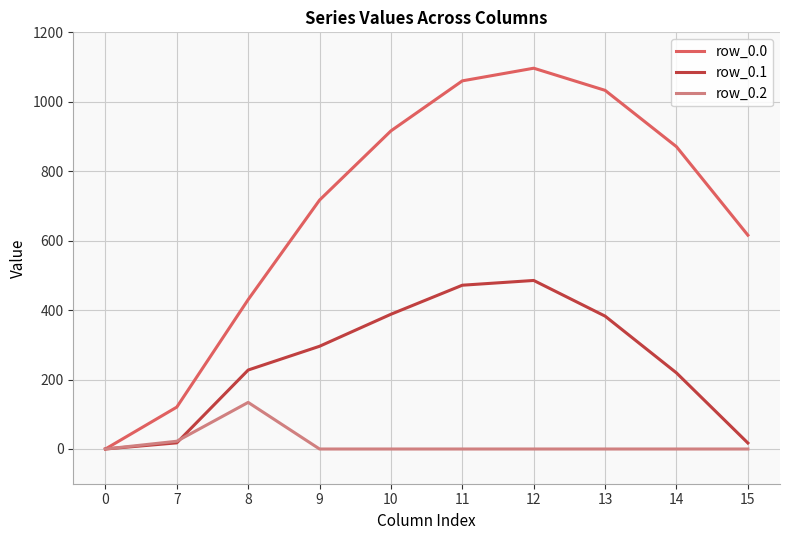

Is this an area chart (filled region under the line)?

No